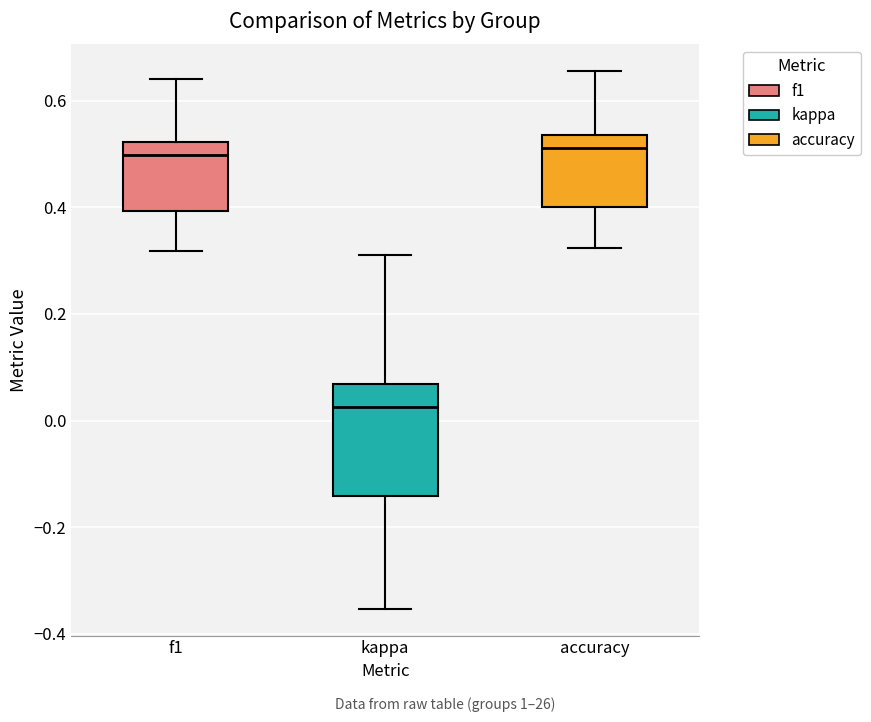

Comparing the boxes themselves (not the whiskers), which one is the tallest?

kappa